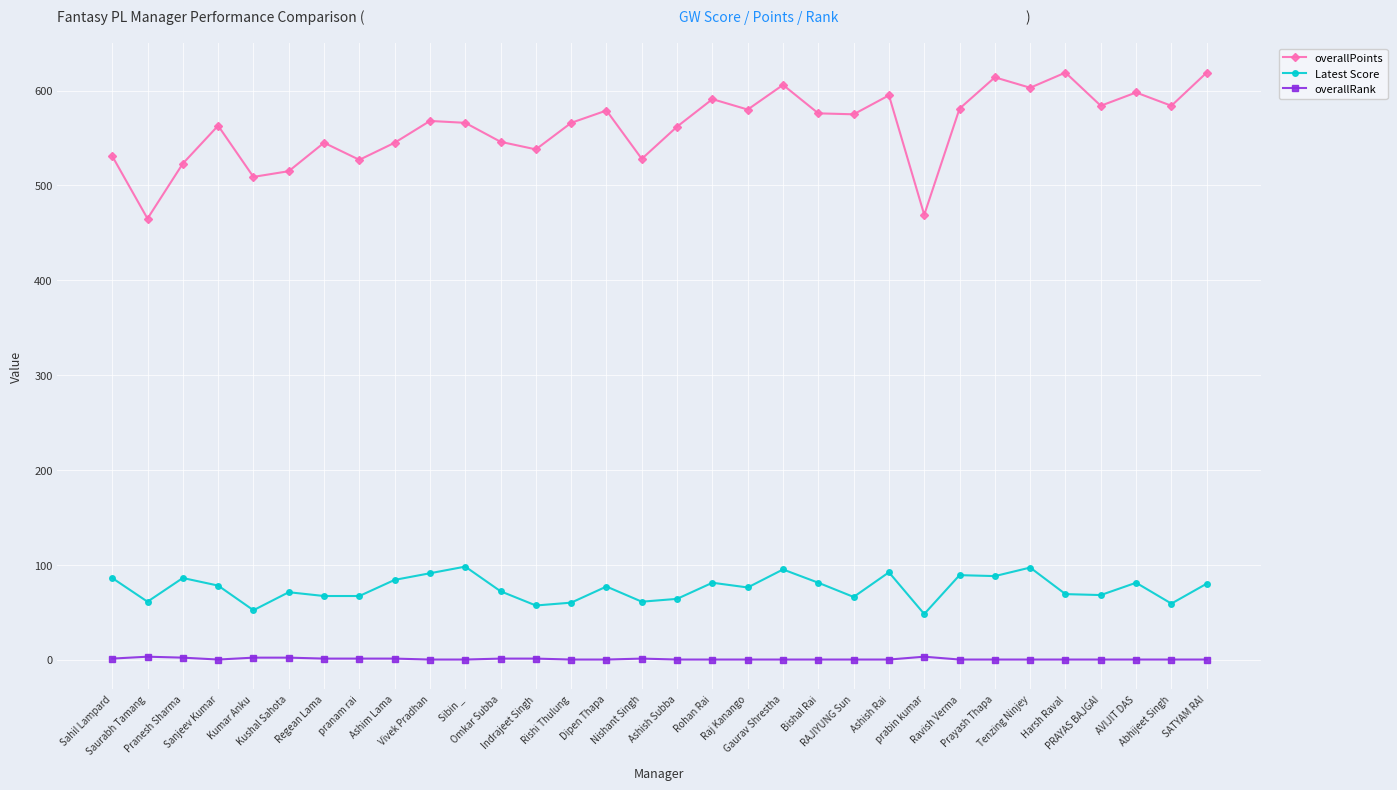

What is the lowest value of the overallPoints series?

465